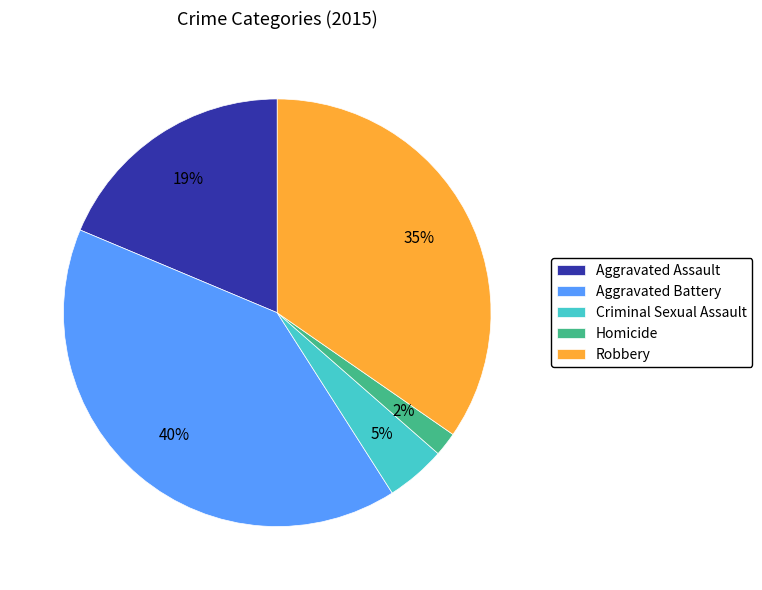

Is the sum of Criminal Sexual Assault and Aggravated Battery greater than half?

No